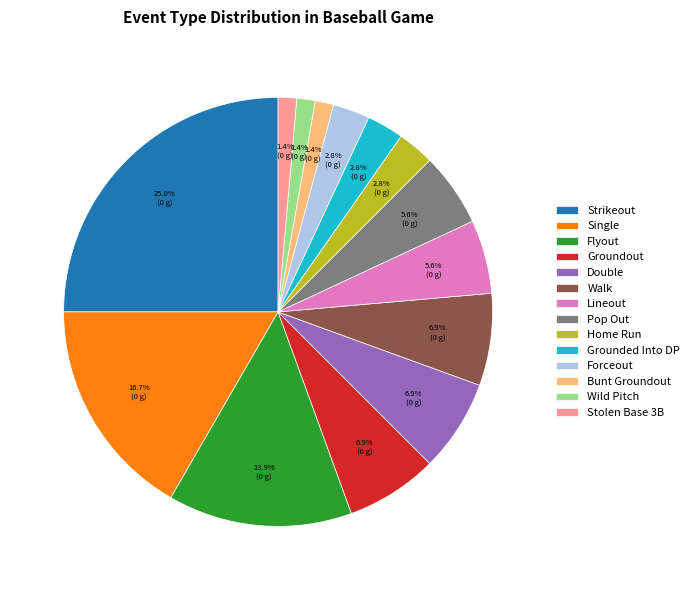

Which category has the biggest portion of the pie?

Strikeout